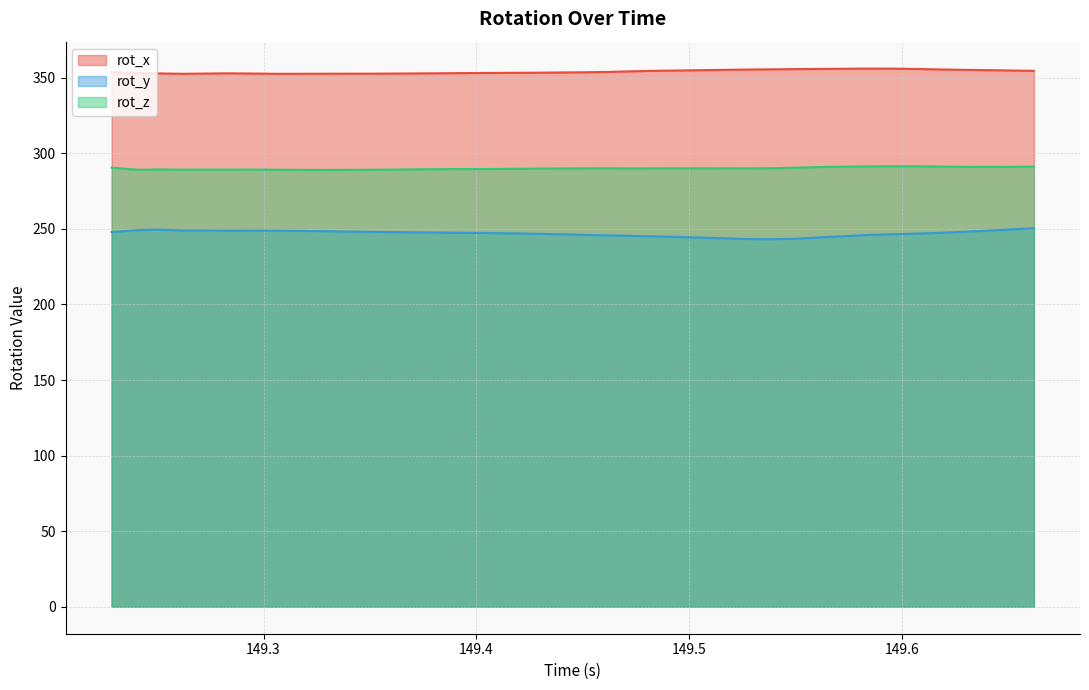

What is the minimum value for rot_y?

243.1